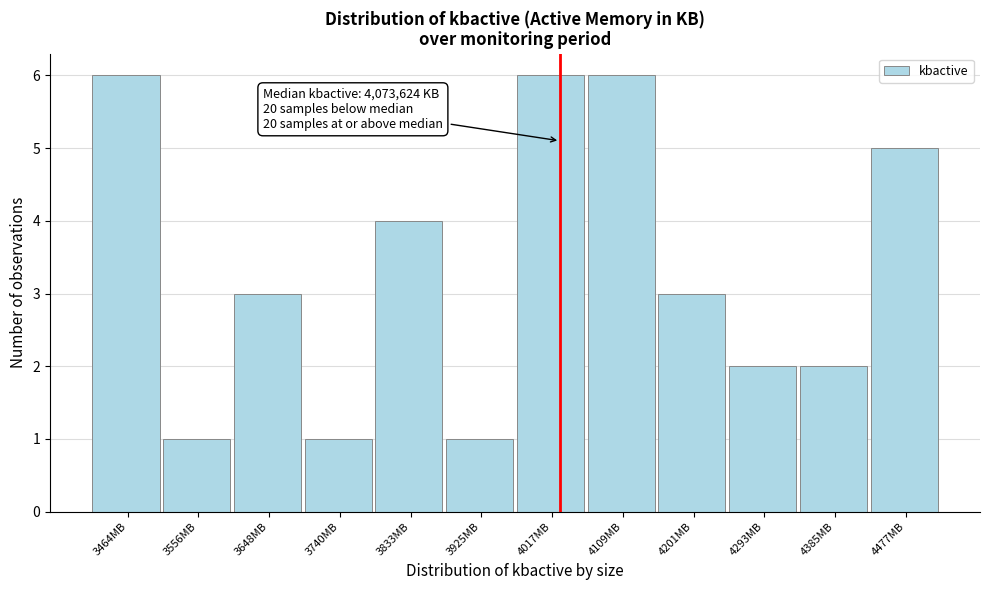

Reading left to right, what are all the values shown in this chart?

6	1	3	1	4	1	6	6	3	2	2	5